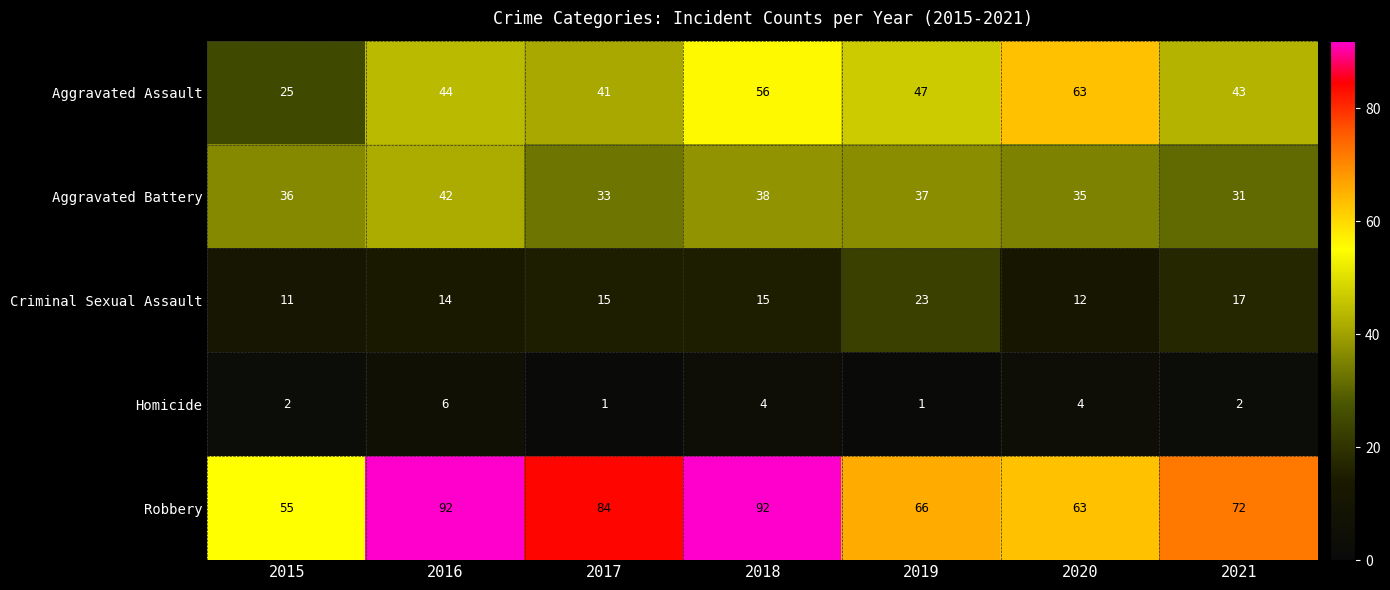

What is the difference between the Robbery values at 2019 and 2020?

3